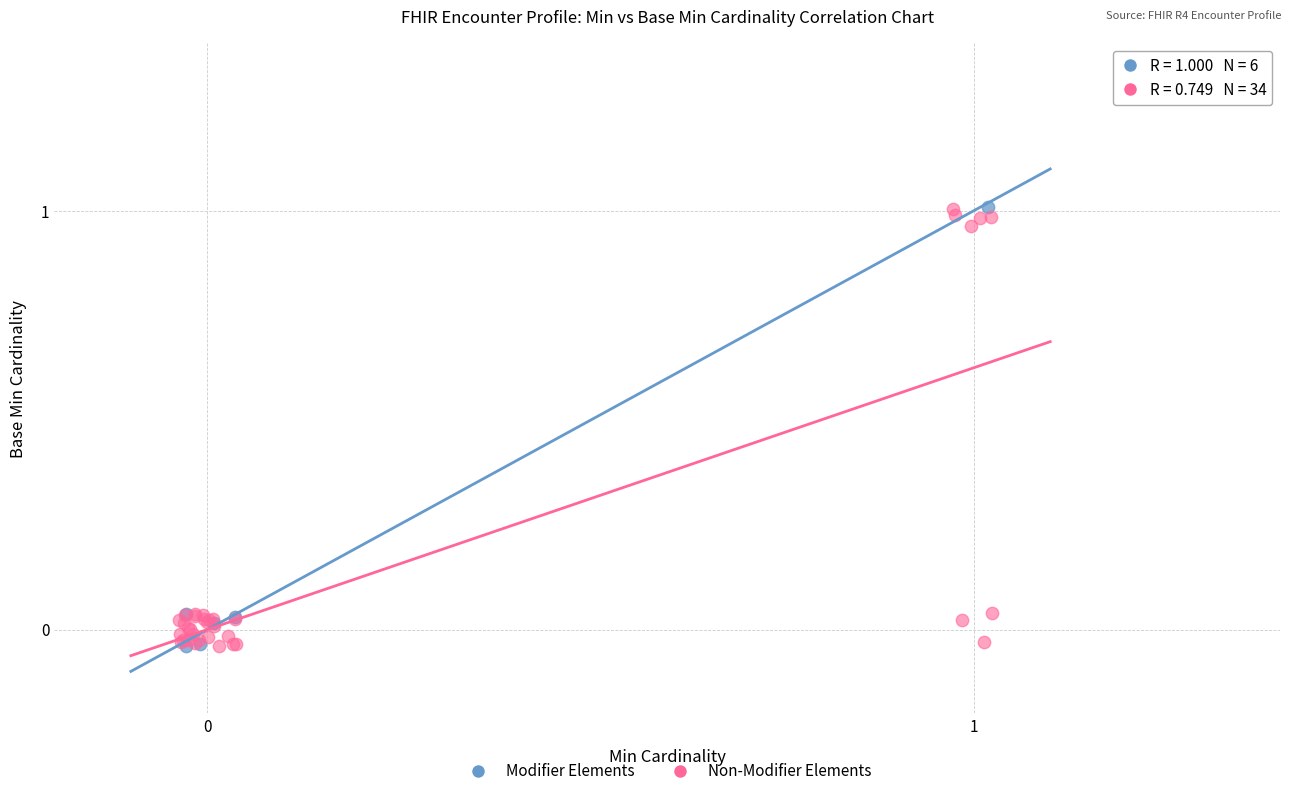

What are all the series names shown in the legend?

Modifier Elements, Non-Modifier Elements